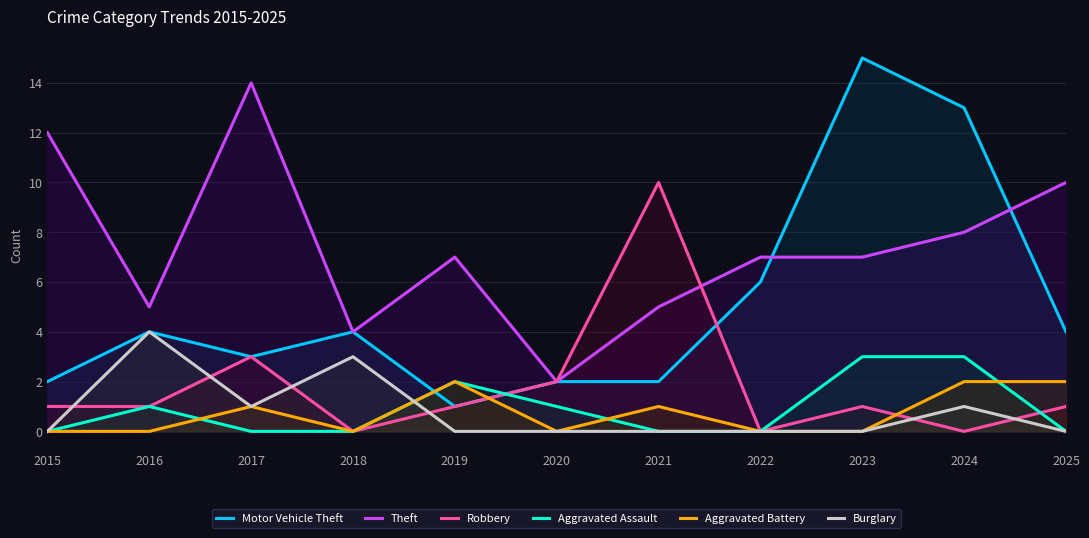

In Burglary, how many points are higher than both neighbors (excluding endpoints)?

3